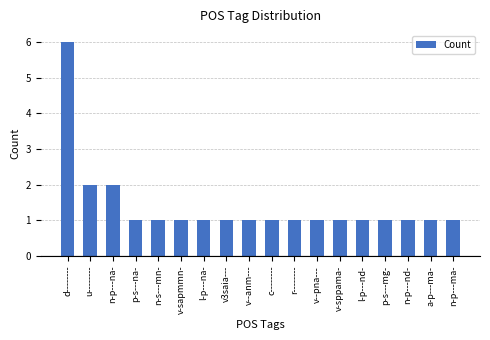

What is the average value?

1